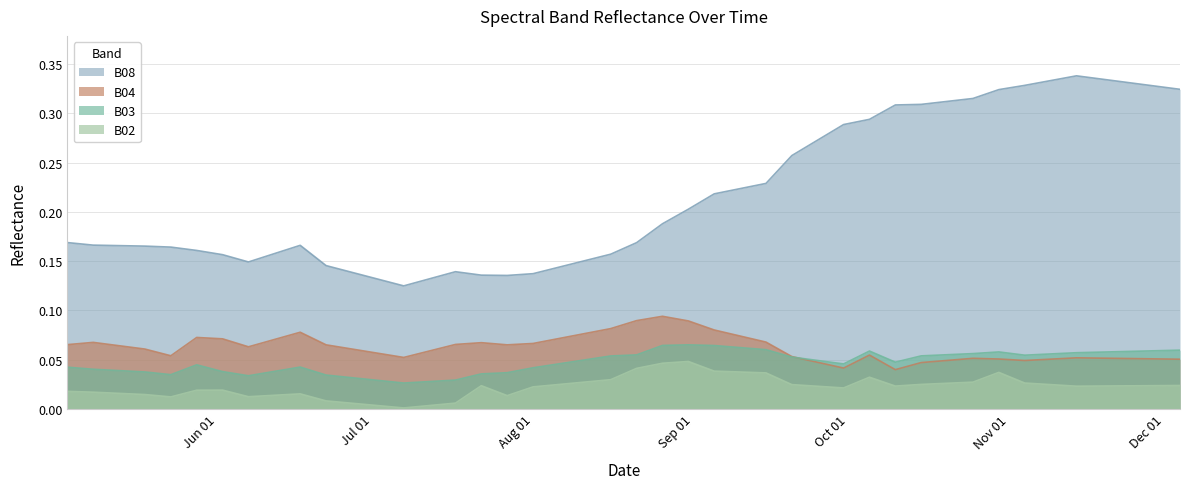

What is the label of the 4th point from the left?

2021-05-23